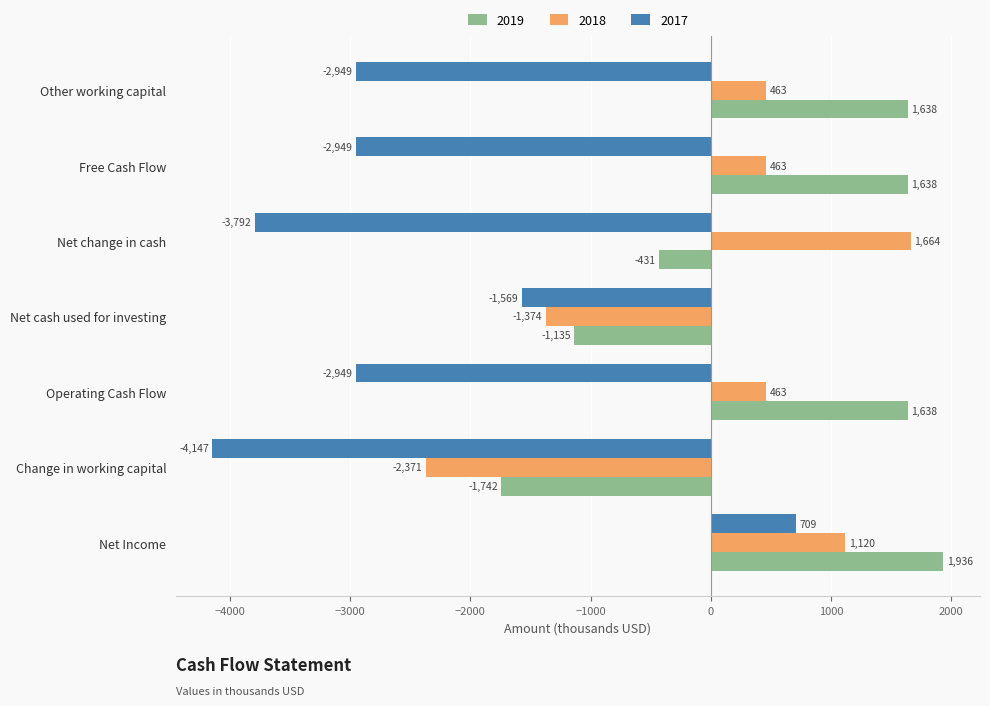

Which series changed the most between Operating Cash Flow and Net change in cash?

2019